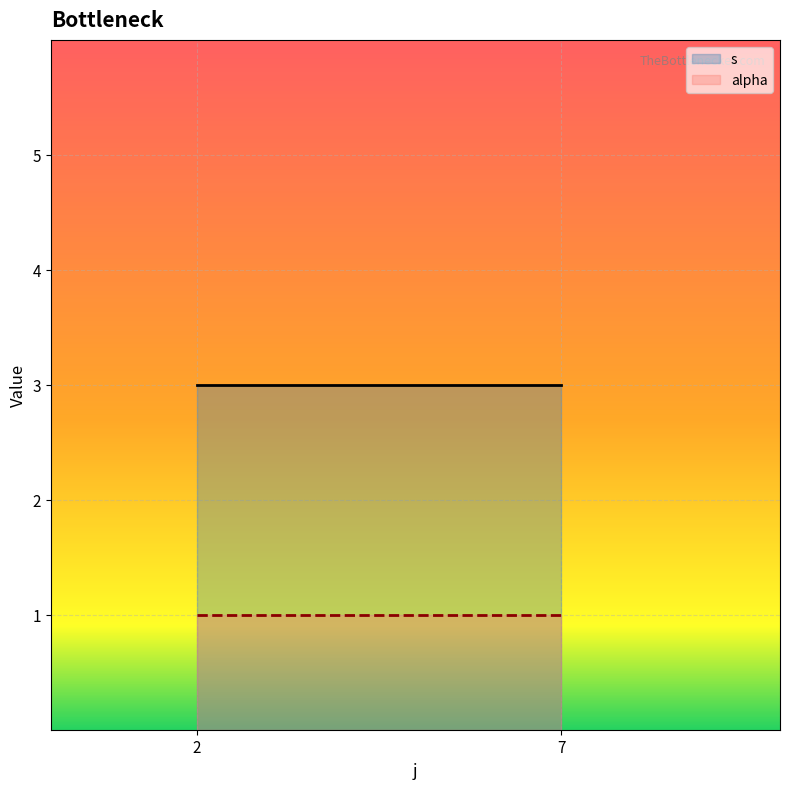

Rank the series by their maximum value, from lowest to highest.

alpha, s